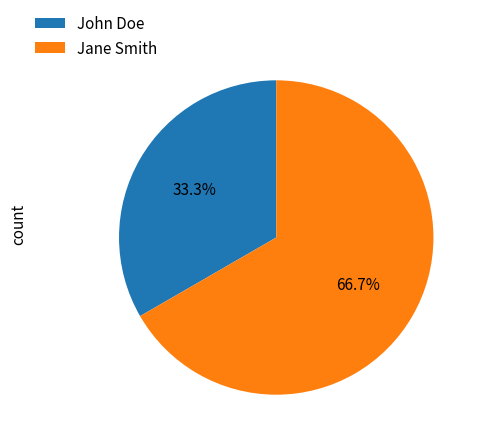

Does Jane Smith account for over 50% of the chart?

Yes